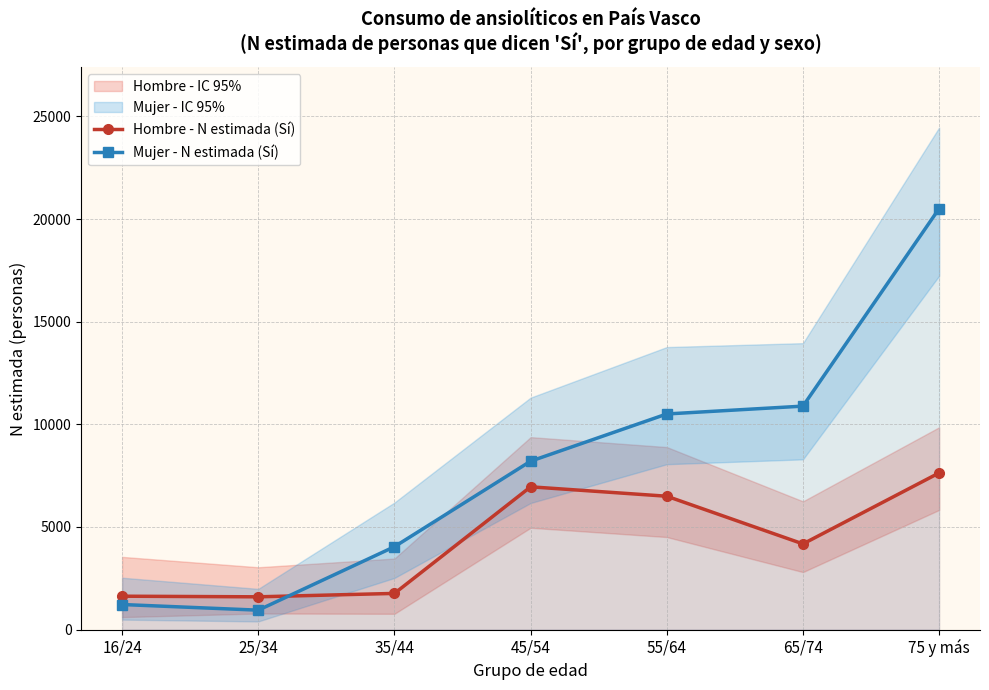

Rank the categories by Mujer - N estimada (Sí) value from lowest to highest.

25/34, 16/24, 35/44, 45/54, 55/64, 65/74, 75 y más